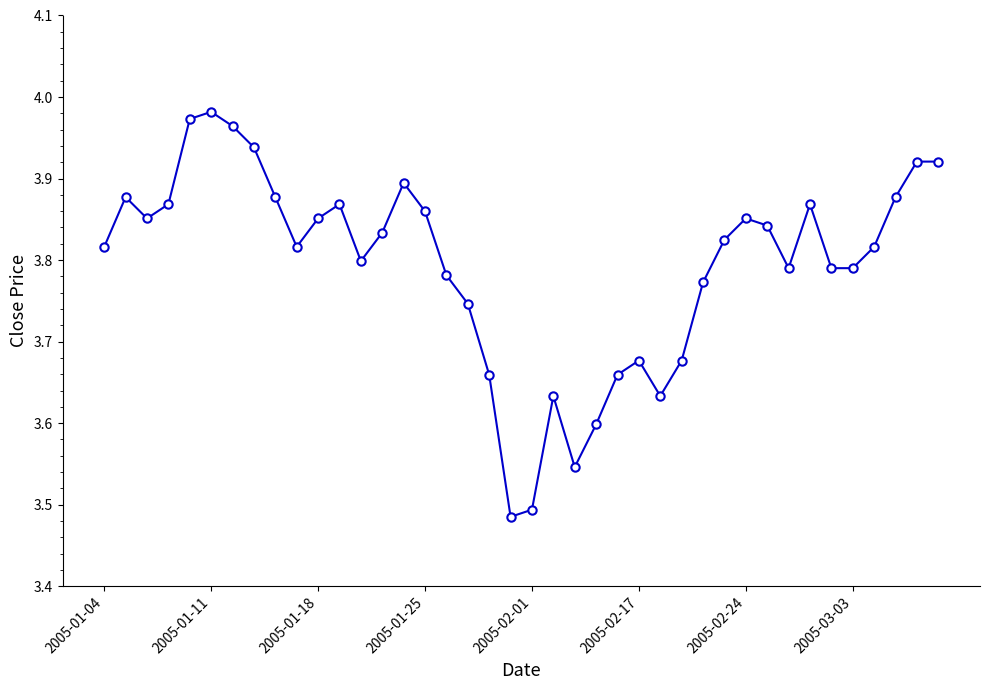

True or false: there are more than 0 points higher than both neighbors.

True